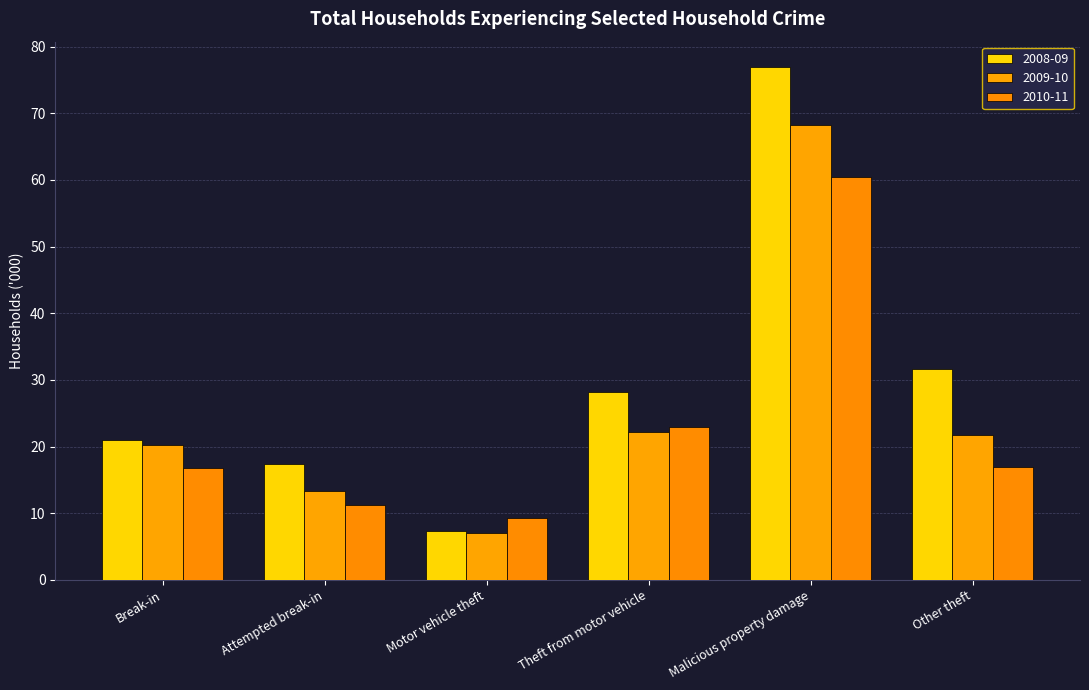

How many bars are there in total?

18